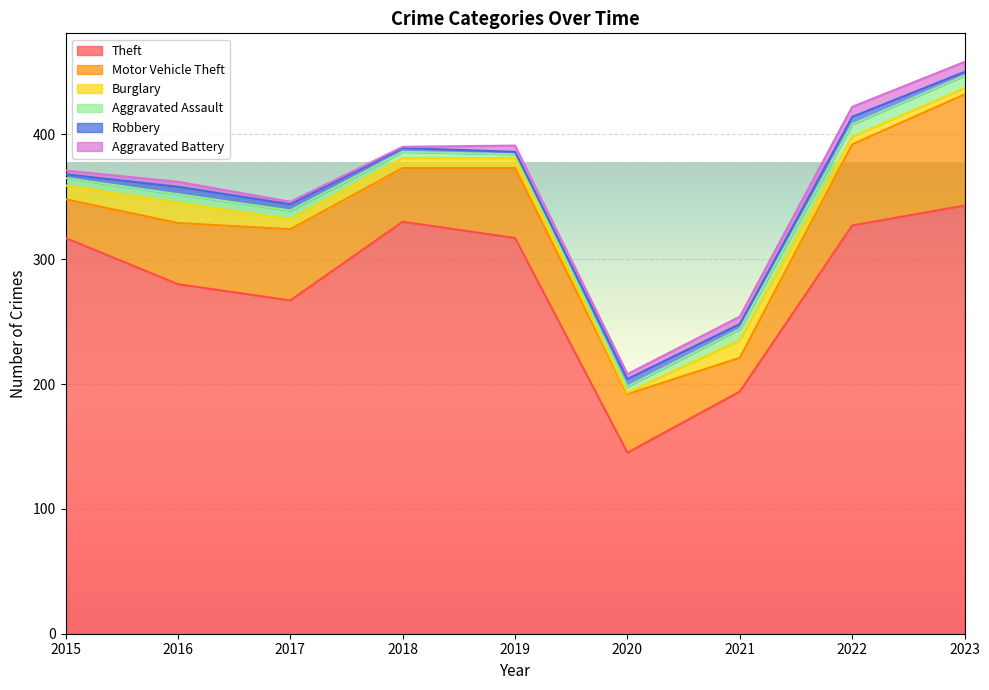

How many distinct data groups are displayed?

6